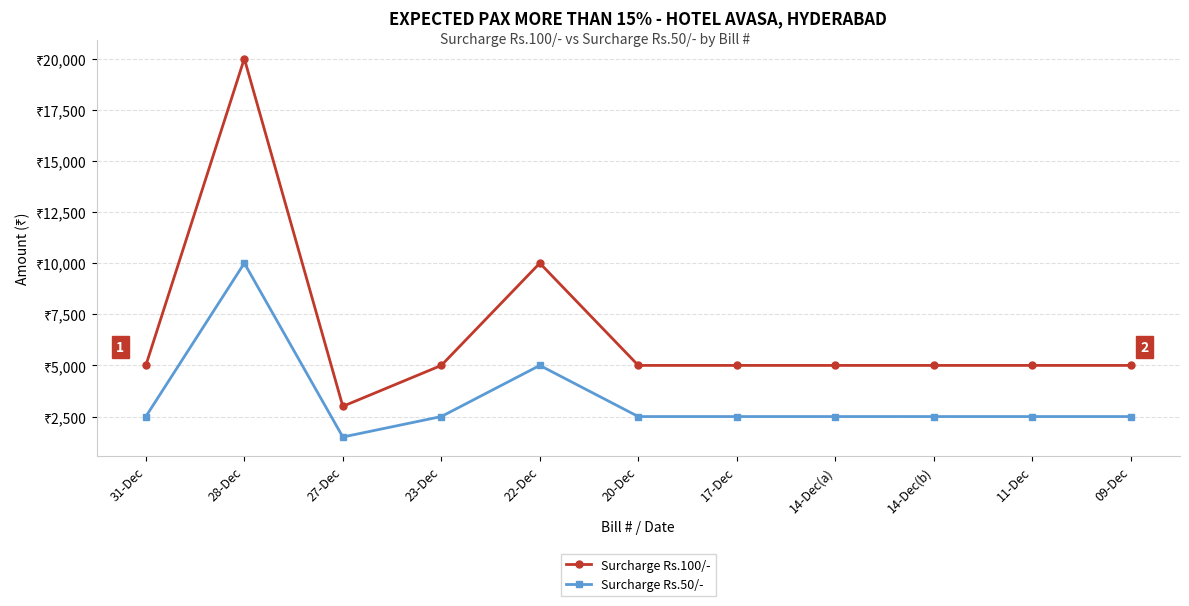

Does the chart have visible grid lines?

Yes